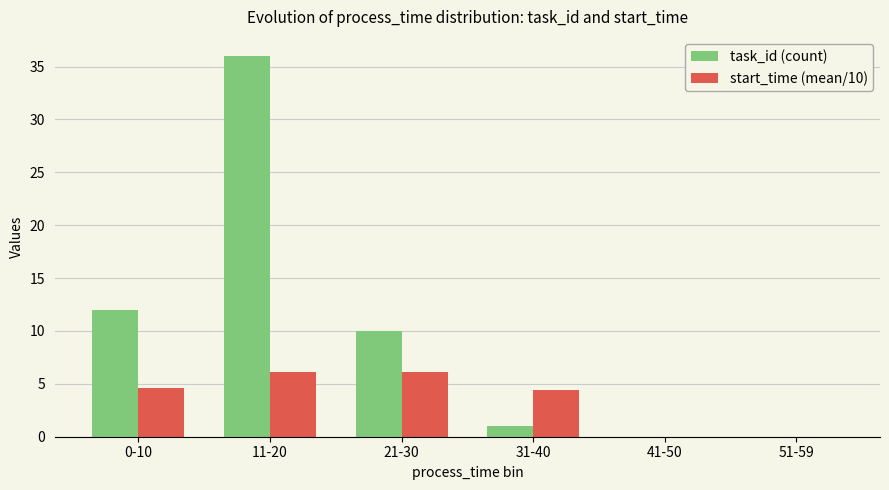

At which label does task_id (count) reach its peak?

11-20